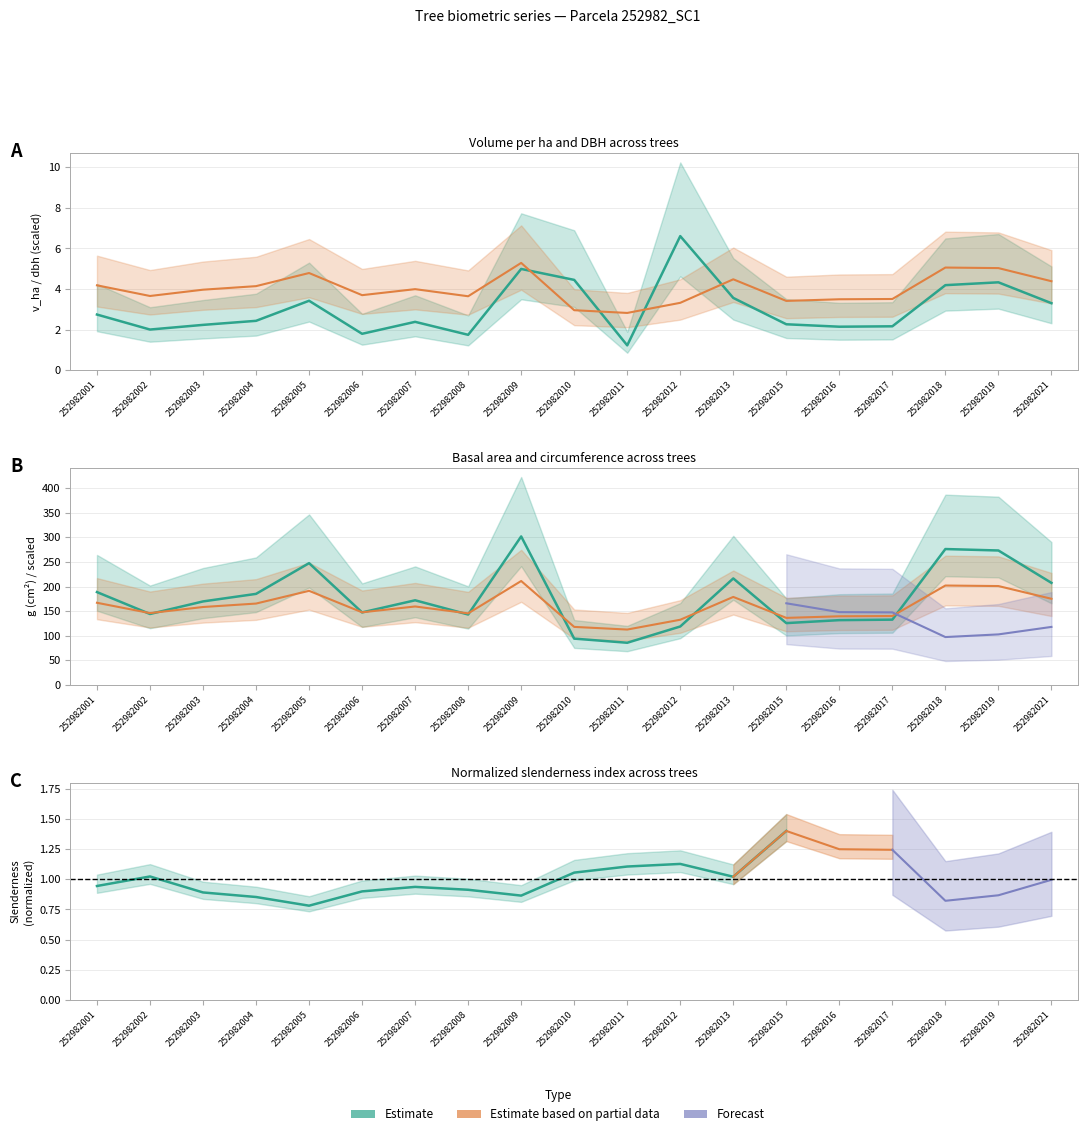

At which label does v_ha reach its peak?

252982012